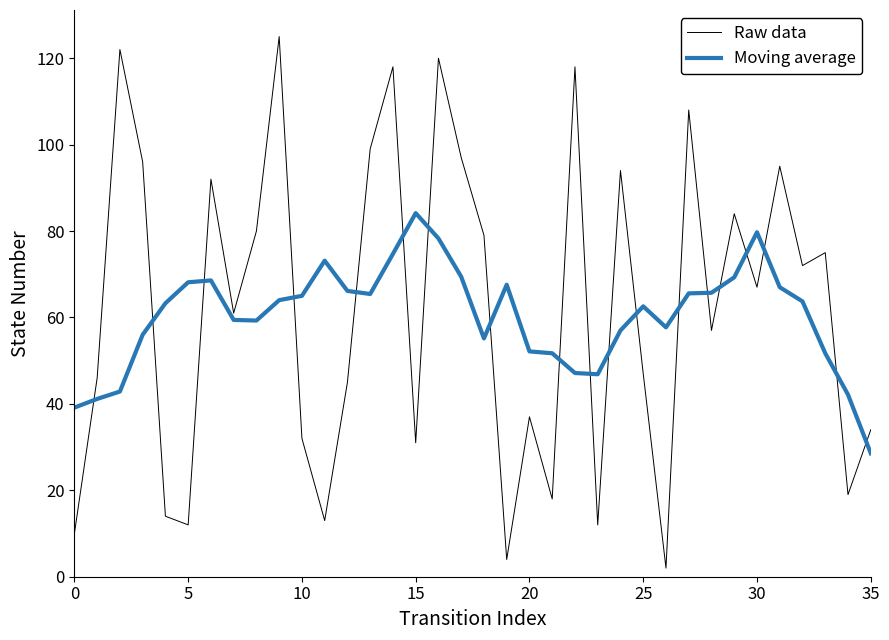

Which series has the widest spread of values?

Raw data